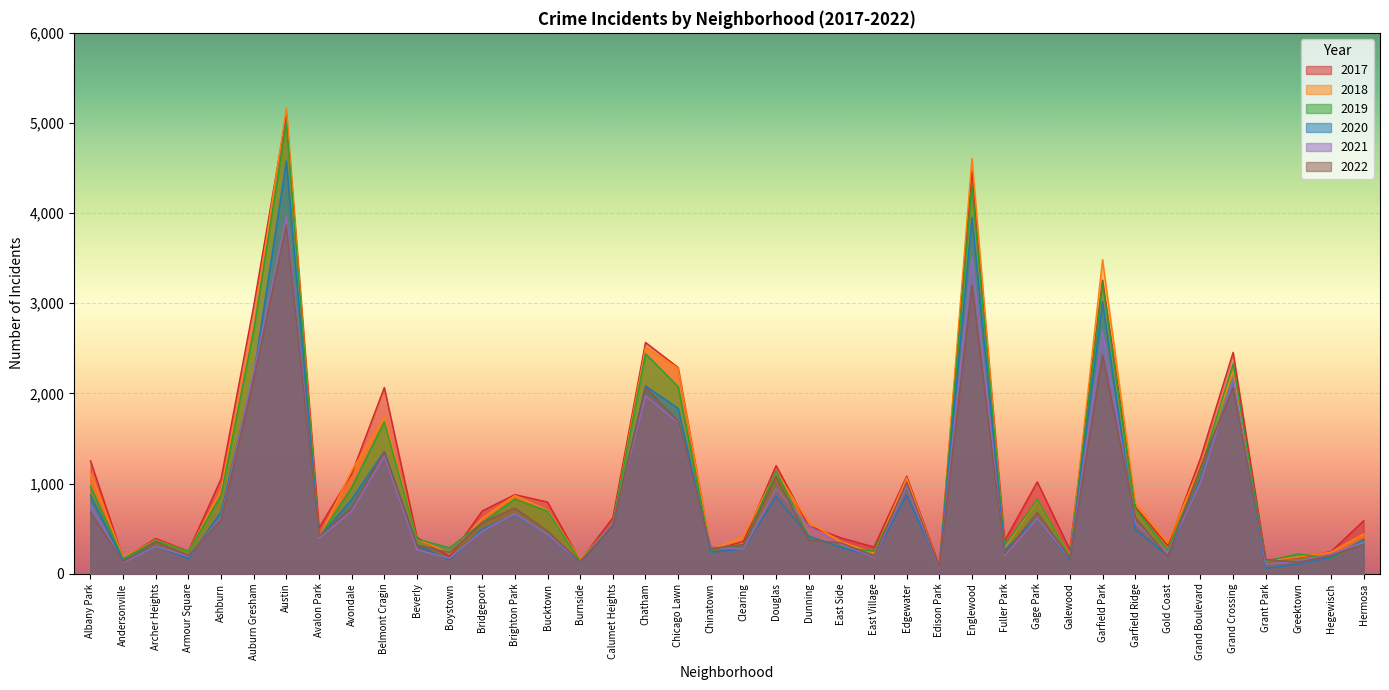

At which category does 2021 reach its first local peak?

Archer Heights